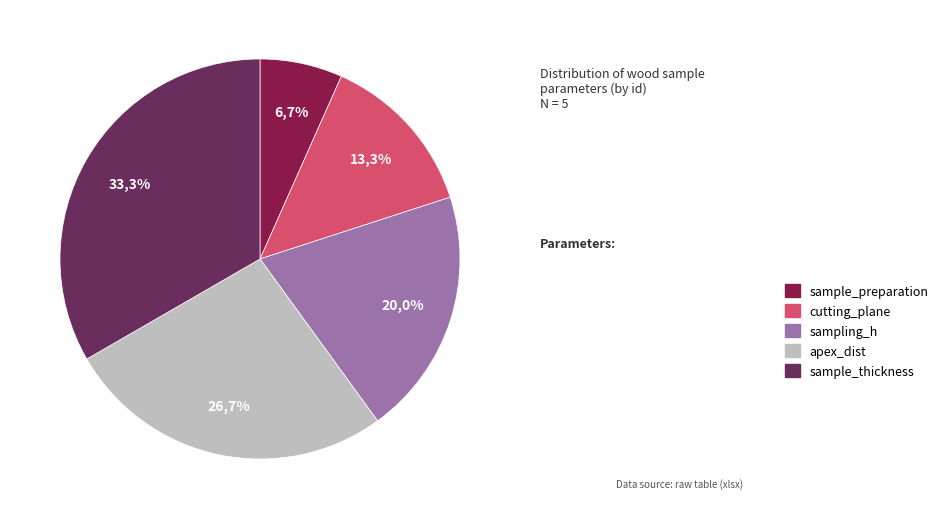

What percentage is the sample_preparation slice, to the nearest percent?

7%